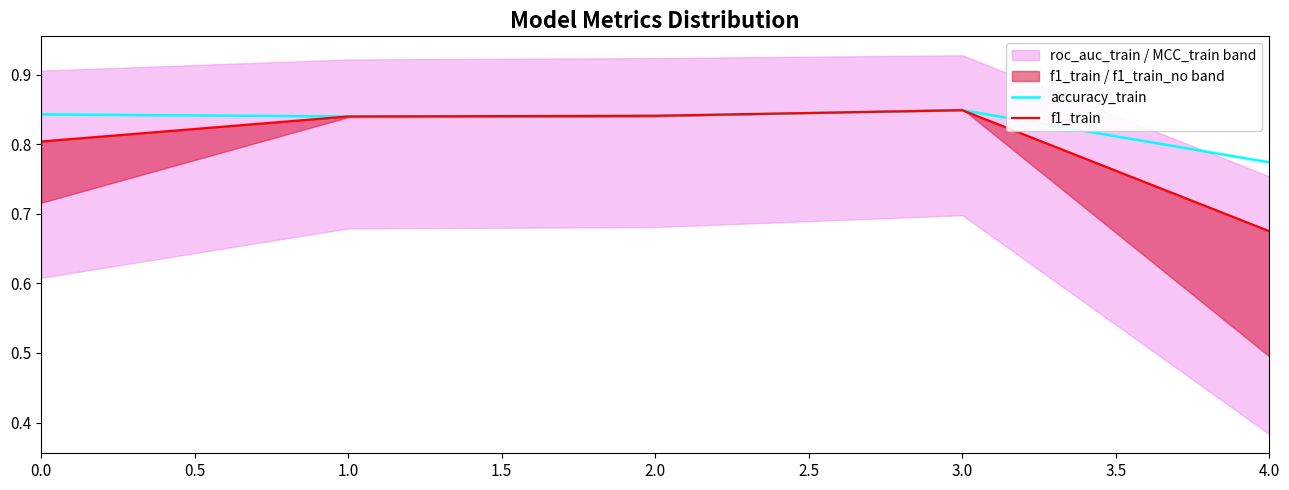

How many lines are shown in the chart?

2